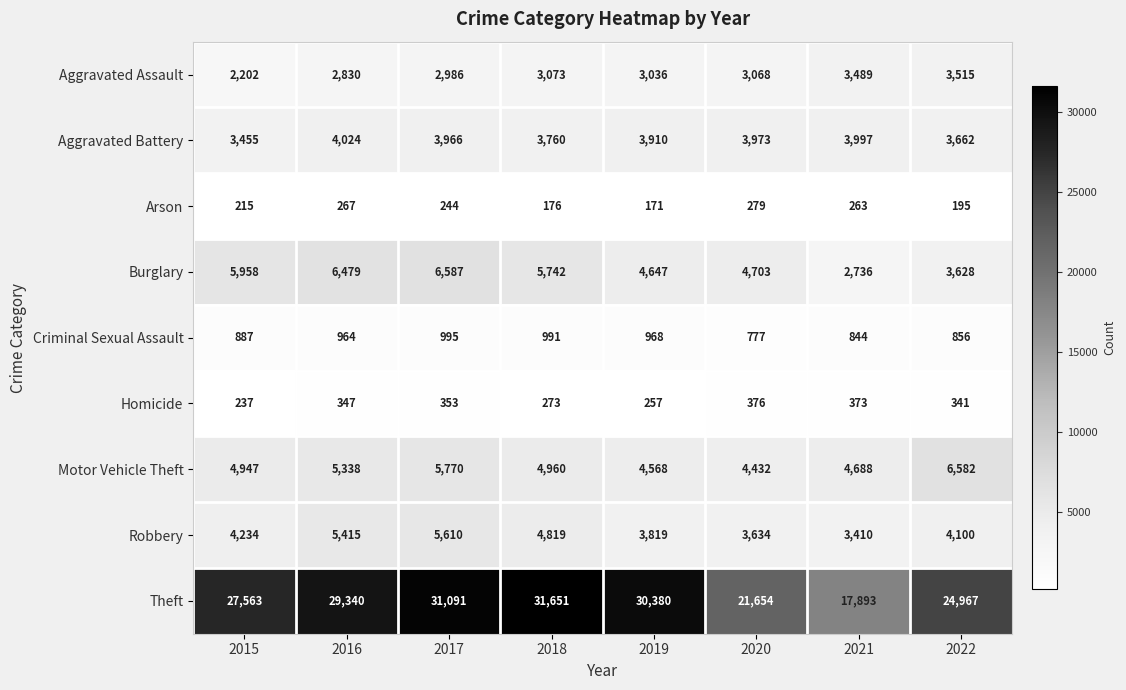

What is the smallest value displayed?

171